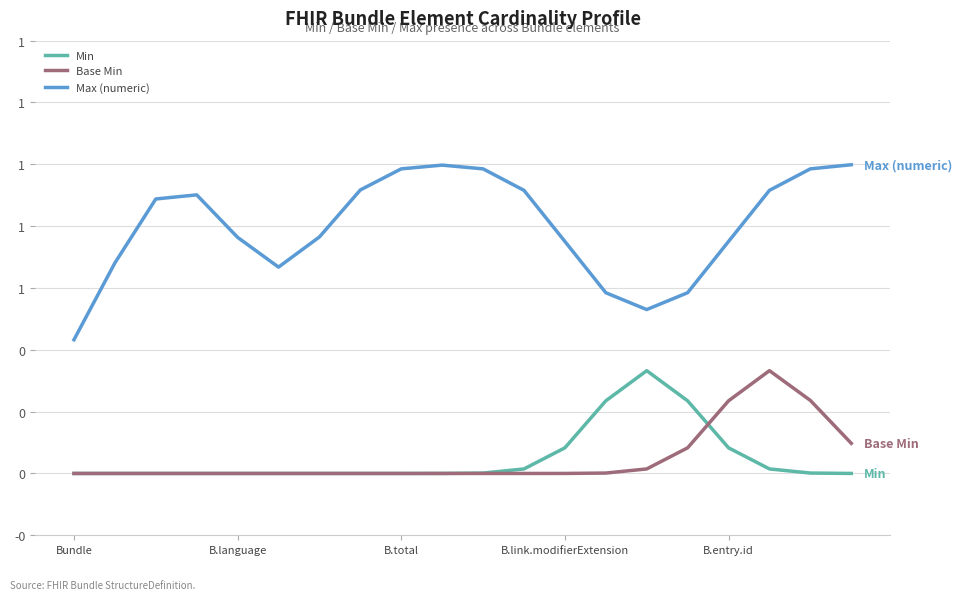

Does the chart display data point markers on the line(s)?

No